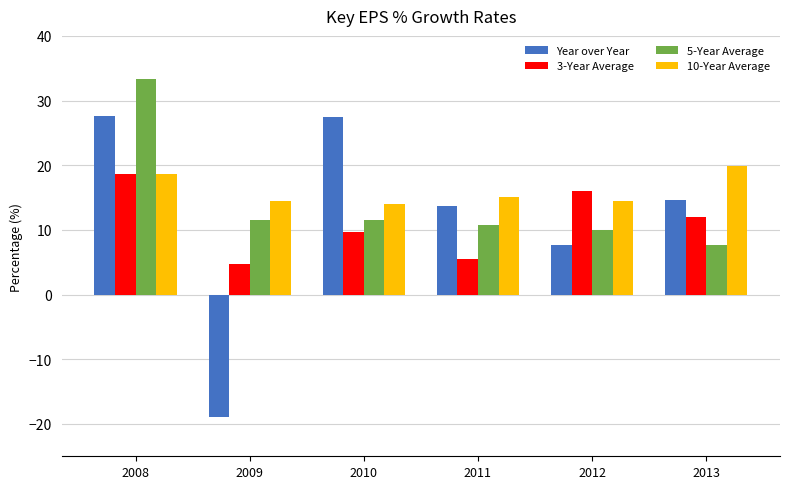

What is the total value across all series at 2009?

11.7